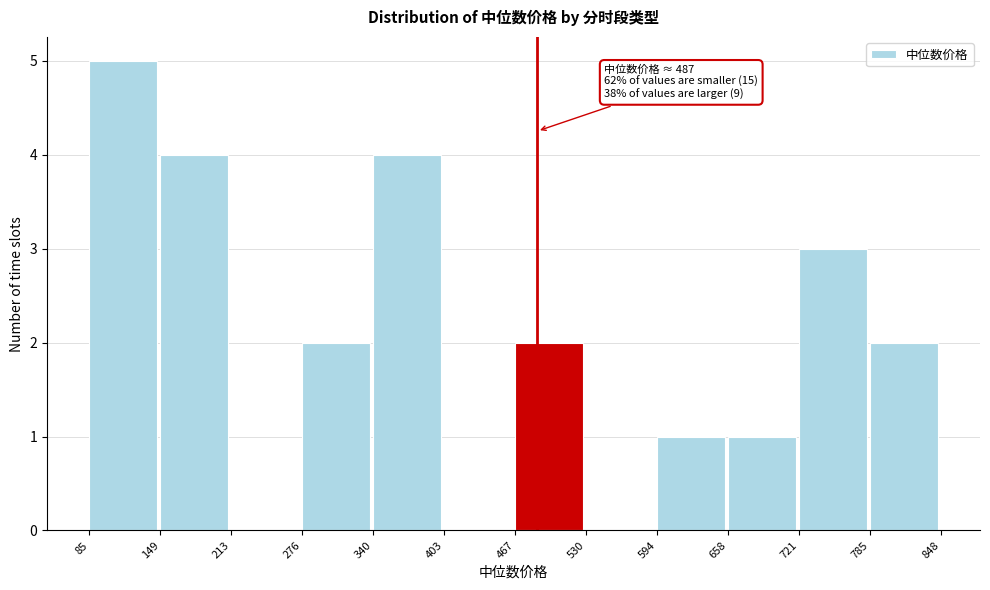

Over which range of the x-axis is the bar tallest?

85 to 149